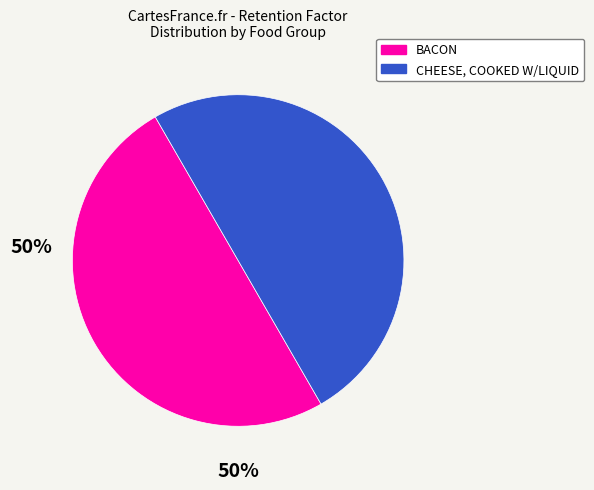

Approximately how many times larger is the value at BACON compared to CHEESE, COOKED W/LIQUID?

1.0